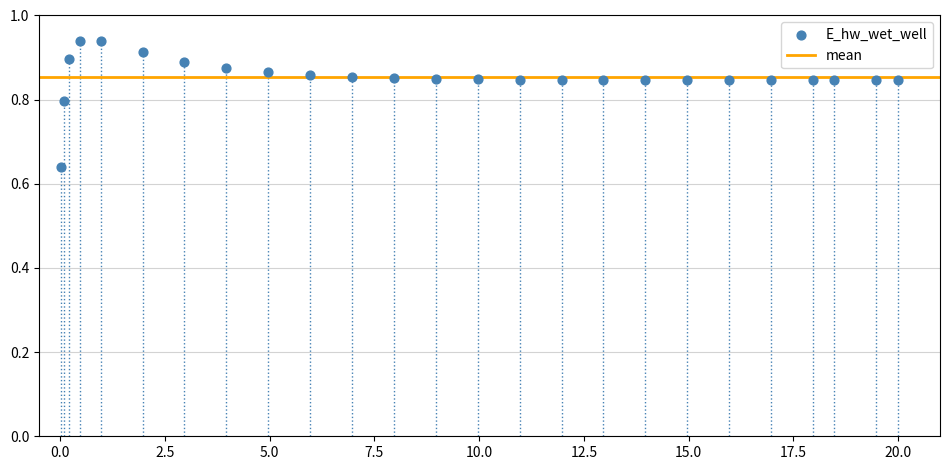

What is the range of X values (max minus min)?

20.0